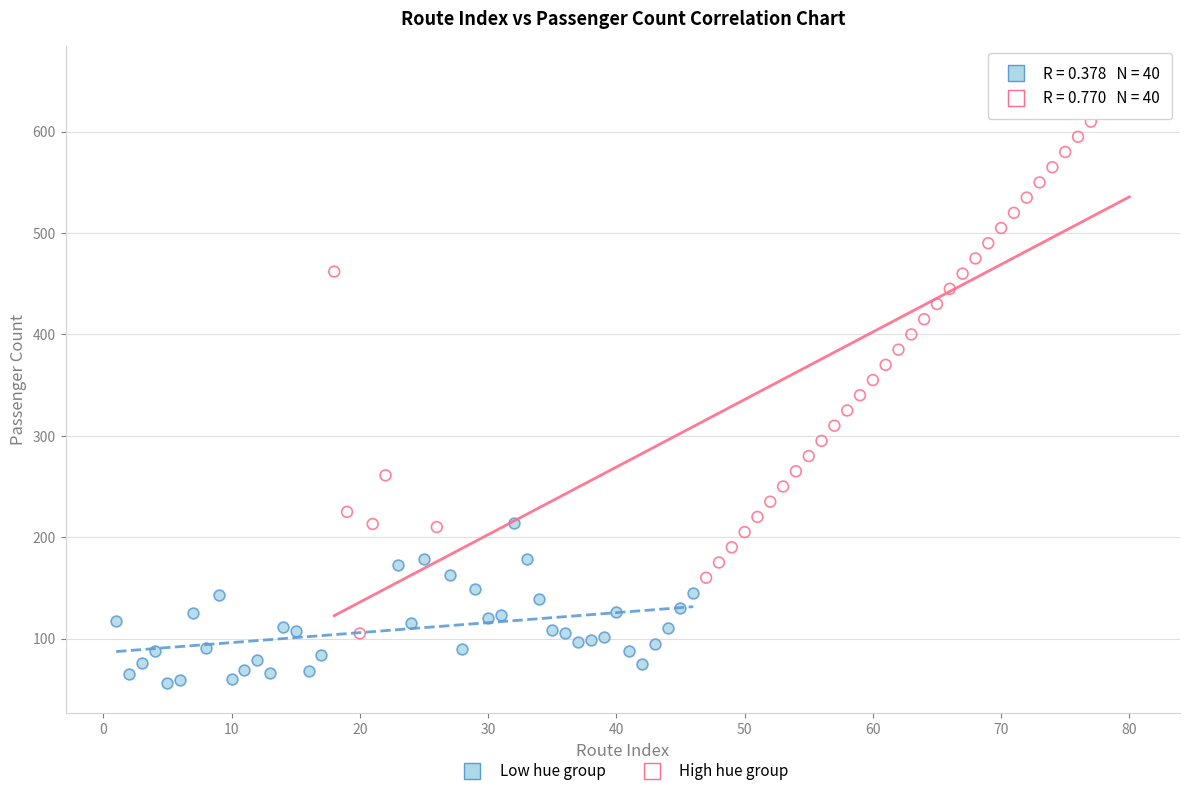

Which series has the widest spread of Y values?

High hue group